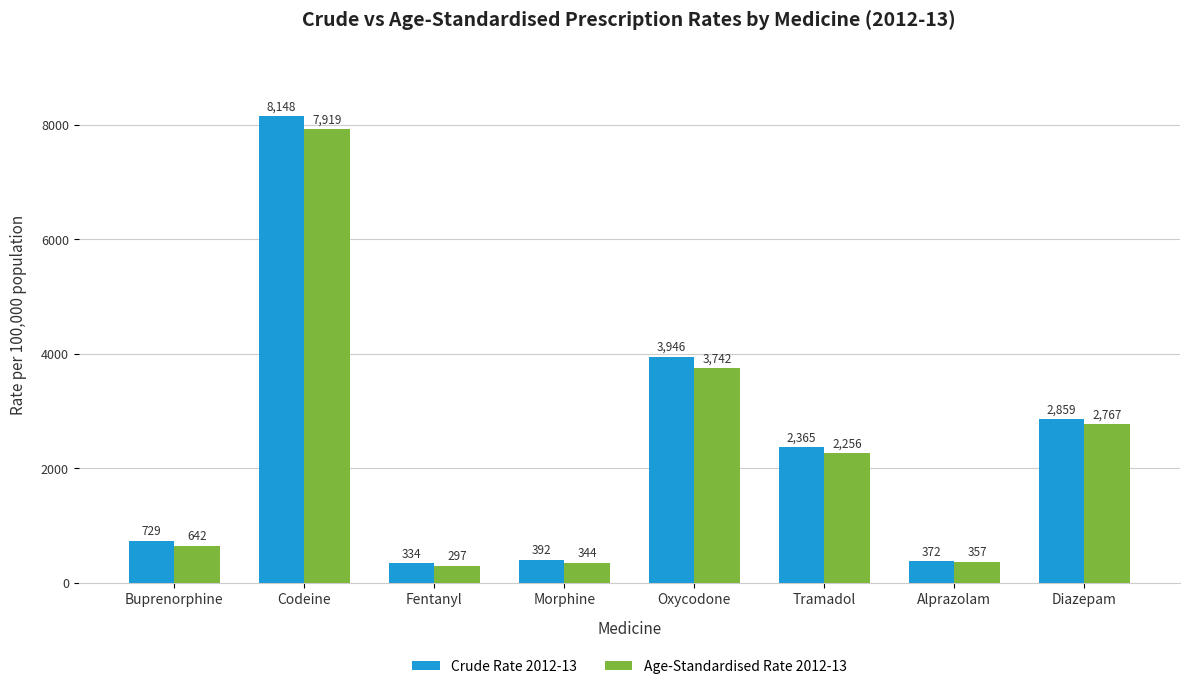

What is the maximum value shown in the chart?

8148